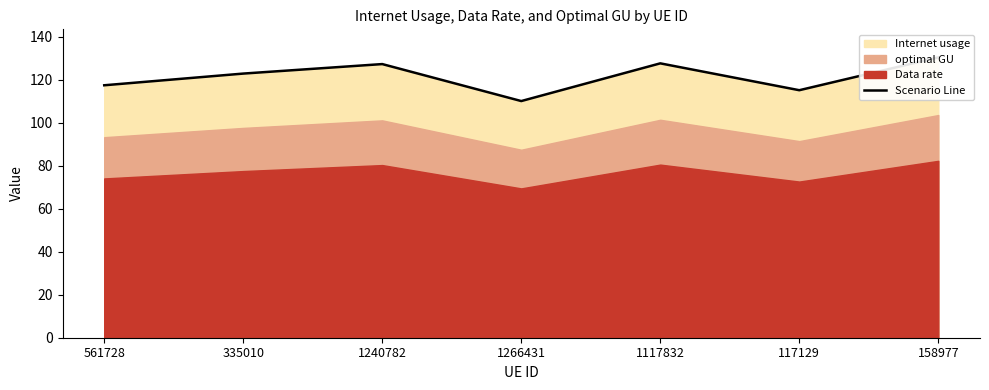

What is the label of the 6th point from the right?

335010